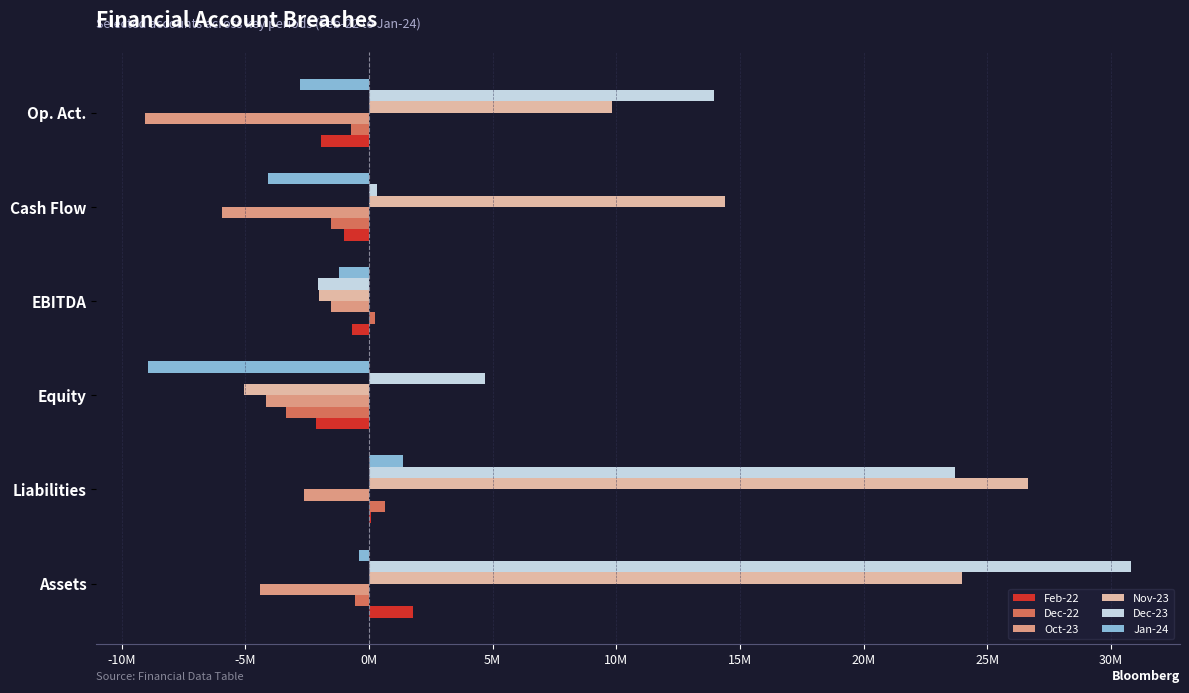

What is the maximum value for Nov-23?

26.6